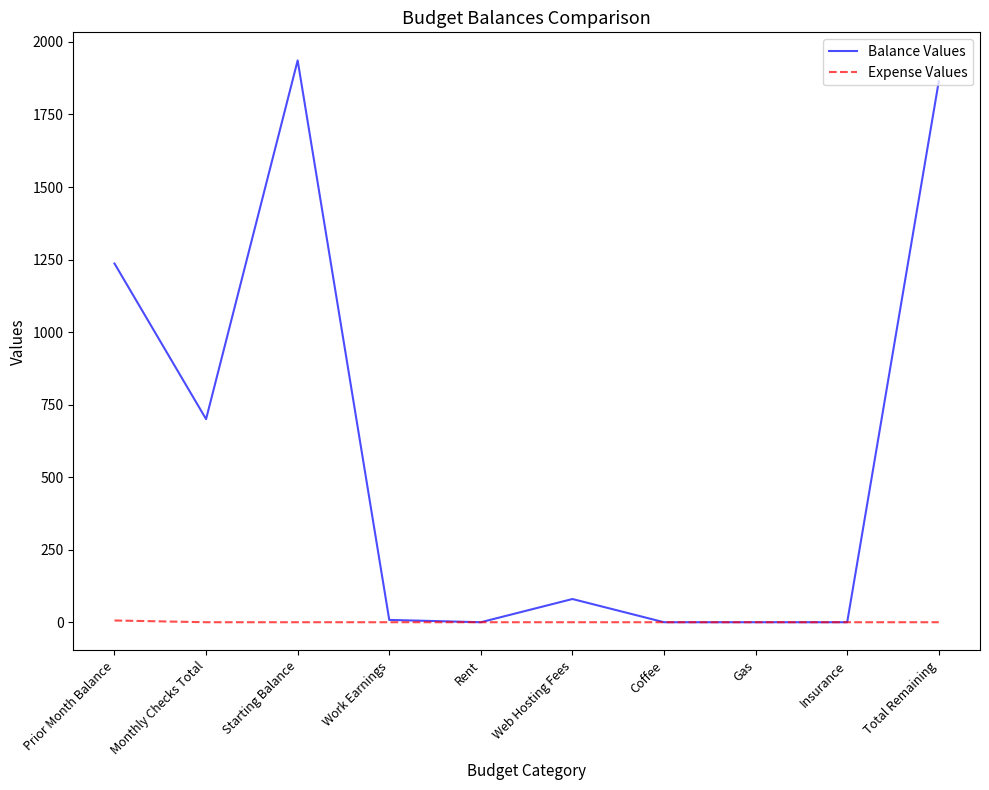

Count the number of data series in this chart.

2